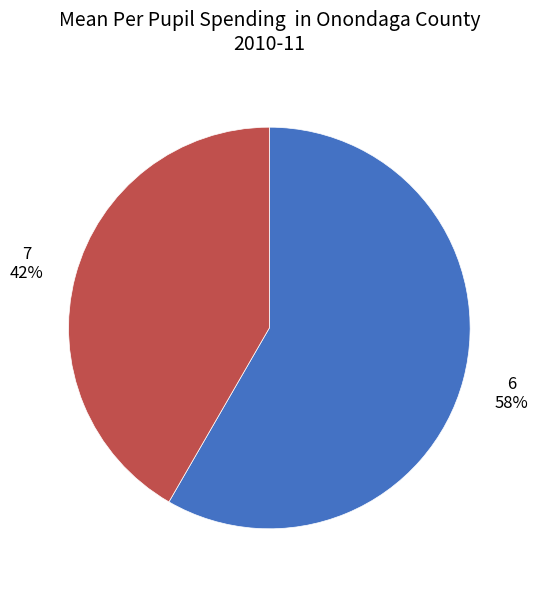

Count the number of slices in the pie.

2